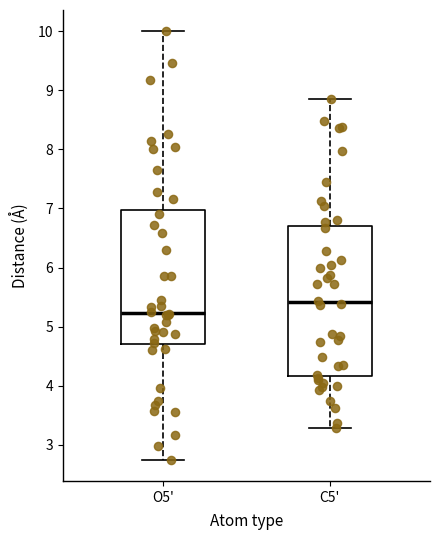

Reading left to right, read every box against the y-axis: the position of its median line, the range the box covers, and the ends of its whiskers. The values are not printed on the chart, so give them approximately, as read against the axis.

O5': median 5.2, box 4.7 to 7.0, whiskers 2.8 to 10.0
C5': median 5.4, box 4.2 to 6.7, whiskers 3.3 to 8.9